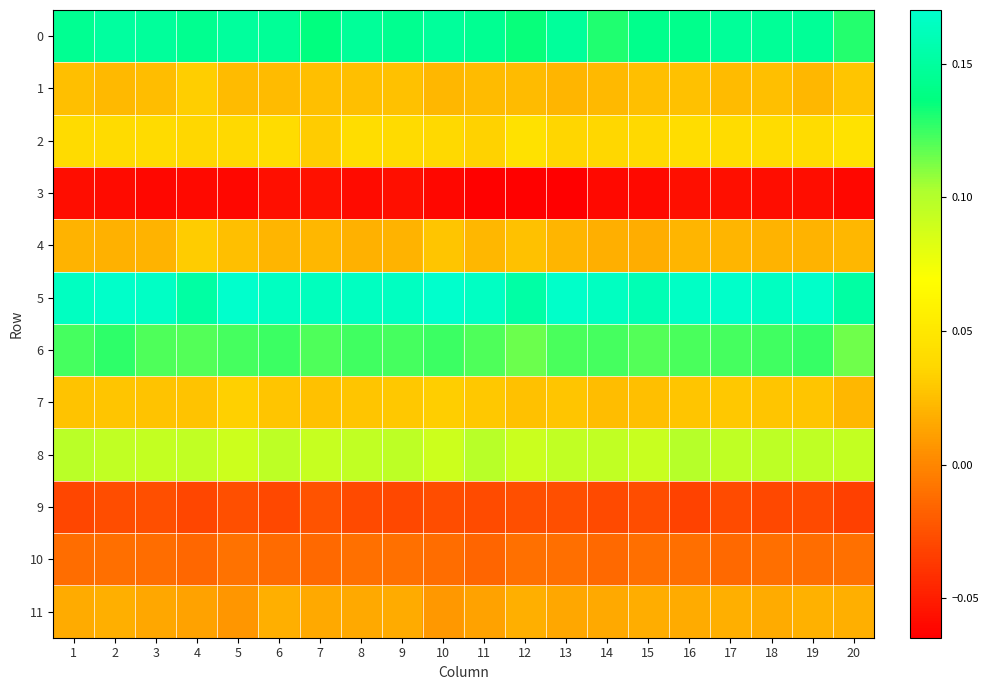

How many series are shown in this chart?

12